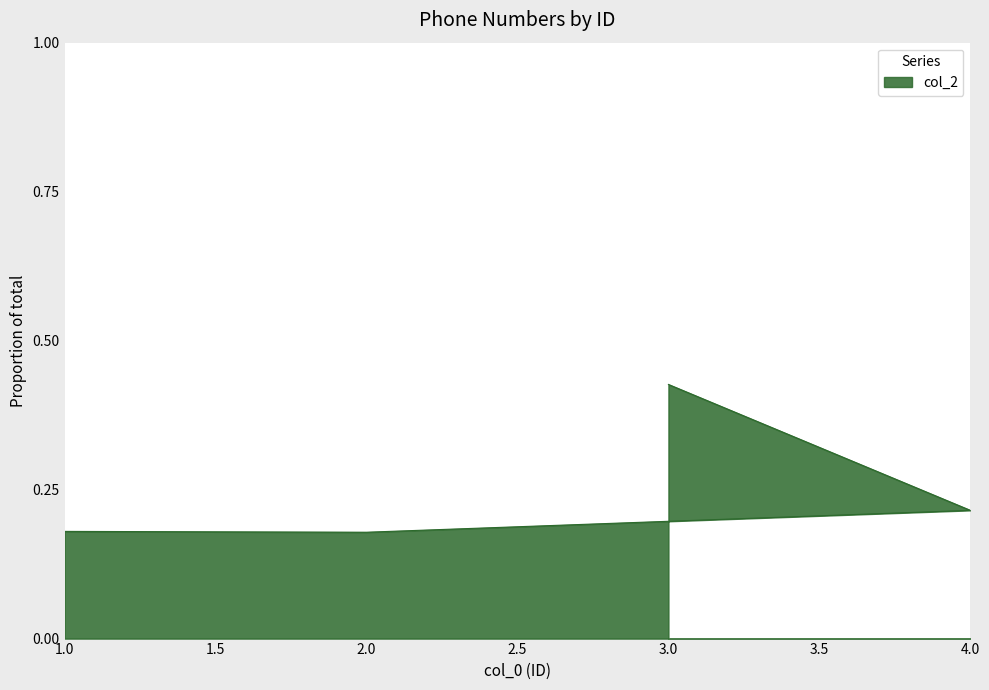

Does the chart display data point markers on the line(s)?

No